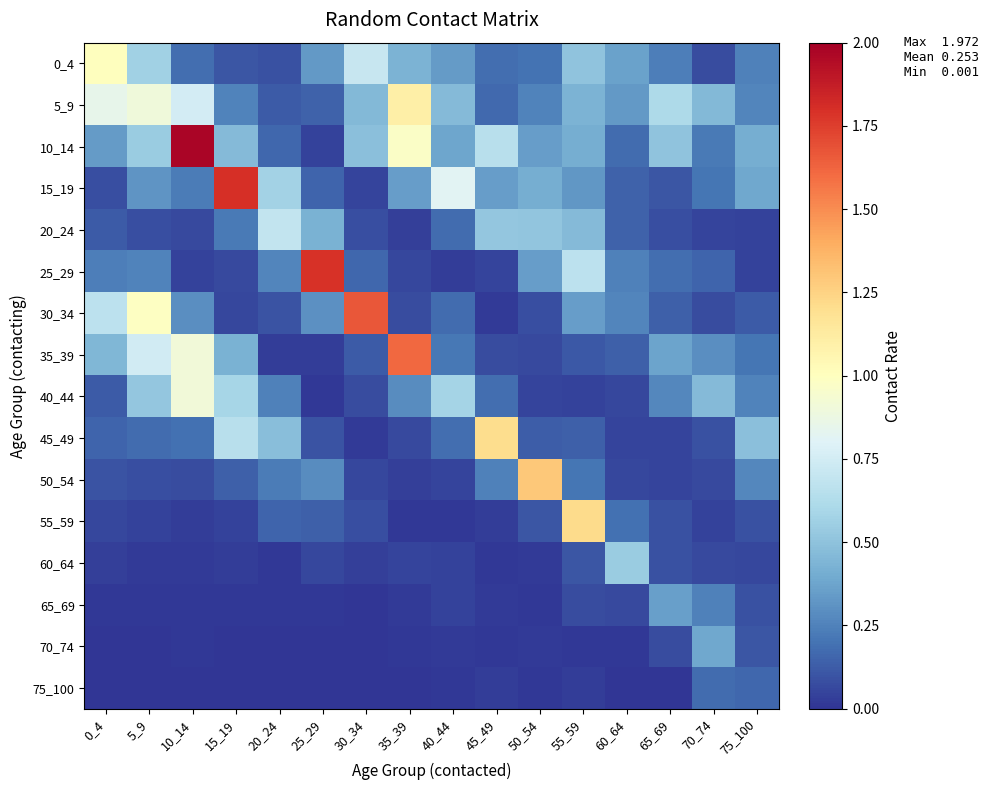

Reading left to right, extract all data points from this chart.

0_4: 0_4=1.0	5_9=0.6	10_14=0.2	15_19=0.1	20_24=0.1	25_29=0.3	30_34=0.7	35_39=0.4	40_44=0.3	45_49=0.2	50_54=0.2	55_59=0.5	60_64=0.4	65_69=0.2	70_74=0.1	75_100=0.2
5_9: 0_4=0.8	5_9=0.9	10_14=0.8	15_19=0.3	20_24=0.1	25_29=0.1	30_34=0.5	35_39=1.1	40_44=0.5	45_49=0.2	50_54=0.3	55_59=0.4	60_64=0.3	65_69=0.6	70_74=0.5	75_100=0.3
10_14: 0_4=0.3	5_9=0.5	10_14=2.0	15_19=0.5	20_24=0.2	25_29=0.0	30_34=0.5	35_39=1.0	40_44=0.4	45_49=0.7	50_54=0.3	55_59=0.4	60_64=0.2	65_69=0.5	70_74=0.2	75_100=0.4
15_19: 0_4=0.1	5_9=0.3	10_14=0.2	15_19=1.8	20_24=0.6	25_29=0.2	30_34=0.1	35_39=0.3	40_44=0.8	45_49=0.3	50_54=0.4	55_59=0.3	60_64=0.1	65_69=0.1	70_74=0.2	75_100=0.4
20_24: 0_4=0.1	5_9=0.1	10_14=0.1	15_19=0.2	20_24=0.7	25_29=0.4	30_34=0.1	35_39=0.0	40_44=0.2	45_49=0.5	50_54=0.5	55_59=0.5	60_64=0.1	65_69=0.1	70_74=0.0	75_100=0.0
25_29: 0_4=0.2	5_9=0.3	10_14=0.0	15_19=0.1	20_24=0.3	25_29=1.8	30_34=0.2	35_39=0.1	40_44=0.0	45_49=0.1	50_54=0.3	55_59=0.7	60_64=0.2	65_69=0.2	70_74=0.2	75_100=0.0
30_34: 0_4=0.7	5_9=1.0	10_14=0.3	15_19=0.1	20_24=0.1	25_29=0.3	30_34=1.7	35_39=0.1	40_44=0.2	45_49=0.0	50_54=0.1	55_59=0.3	60_64=0.3	65_69=0.1	70_74=0.1	75_100=0.1
35_39: 0_4=0.5	5_9=0.7	10_14=0.9	15_19=0.4	20_24=0.0	25_29=0.0	30_34=0.1	35_39=1.6	40_44=0.2	45_49=0.1	50_54=0.1	55_59=0.1	60_64=0.1	65_69=0.4	70_74=0.3	75_100=0.2
40_44: 0_4=0.1	5_9=0.5	10_14=0.9	15_19=0.6	20_24=0.2	25_29=0.0	30_34=0.1	35_39=0.3	40_44=0.6	45_49=0.2	50_54=0.0	55_59=0.0	60_64=0.1	65_69=0.3	70_74=0.5	75_100=0.3
45_49: 0_4=0.1	5_9=0.2	10_14=0.2	15_19=0.6	20_24=0.5	25_29=0.1	30_34=0.0	35_39=0.1	40_44=0.2	45_49=1.2	50_54=0.1	55_59=0.1	60_64=0.0	65_69=0.1	70_74=0.1	75_100=0.5
50_54: 0_4=0.1	5_9=0.1	10_14=0.1	15_19=0.1	20_24=0.2	25_29=0.3	30_34=0.1	35_39=0.0	40_44=0.1	45_49=0.2	50_54=1.3	55_59=0.2	60_64=0.1	65_69=0.0	70_74=0.1	75_100=0.3
55_59: 0_4=0.1	5_9=0.0	10_14=0.0	15_19=0.0	20_24=0.2	25_29=0.1	30_34=0.1	35_39=0.0	40_44=0.0	45_49=0.0	50_54=0.1	55_59=1.2	60_64=0.2	65_69=0.1	70_74=0.0	75_100=0.1
60_64: 0_4=0.0	5_9=0.0	10_14=0.0	15_19=0.0	20_24=0.0	25_29=0.1	30_34=0.0	35_39=0.1	40_44=0.0	45_49=0.0	50_54=0.0	55_59=0.1	60_64=0.5	65_69=0.1	70_74=0.1	75_100=0.1
65_69: 0_4=0.0	5_9=0.0	10_14=0.0	15_19=0.0	20_24=0.0	25_29=0.0	30_34=0.0	35_39=0.0	40_44=0.0	45_49=0.0	50_54=0.0	55_59=0.1	60_64=0.1	65_69=0.4	70_74=0.2	75_100=0.1
70_74: 0_4=0.0	5_9=0.0	10_14=0.0	15_19=0.0	20_24=0.0	25_29=0.0	30_34=0.0	35_39=0.0	40_44=0.0	45_49=0.0	50_54=0.0	55_59=0.0	60_64=0.0	65_69=0.1	70_74=0.4	75_100=0.1
75_100: 0_4=0.0	5_9=0.0	10_14=0.0	15_19=0.0	20_24=0.0	25_29=0.0	30_34=0.0	35_39=0.0	40_44=0.0	45_49=0.0	50_54=0.0	55_59=0.0	60_64=0.0	65_69=0.0	70_74=0.2	75_100=0.2